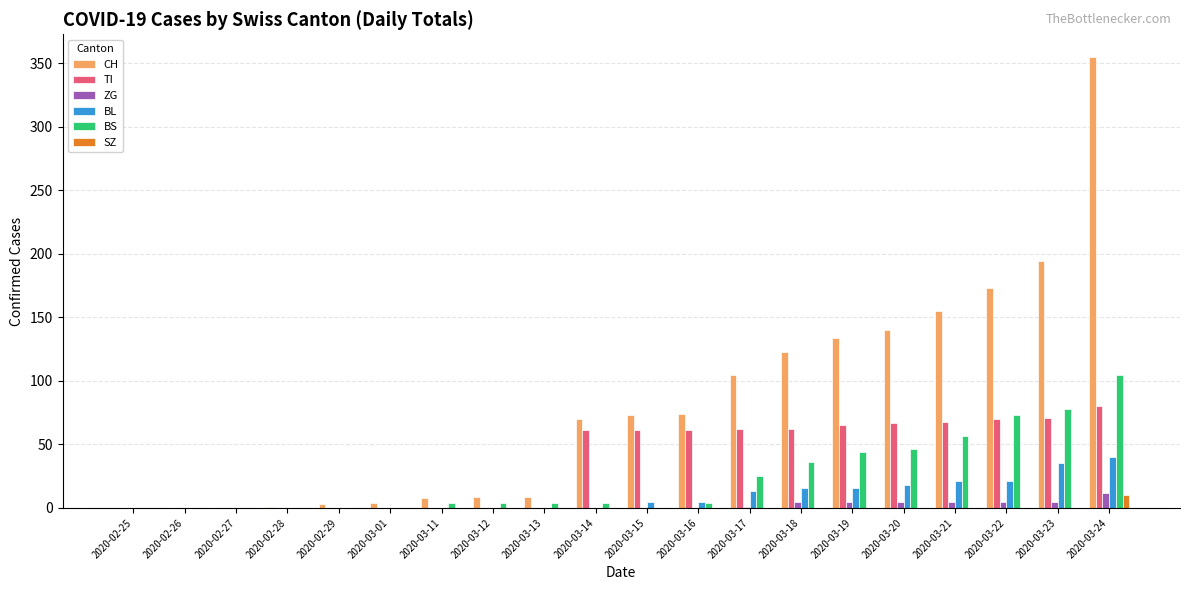

Where is CH nearest to the value 177?

2020-03-22